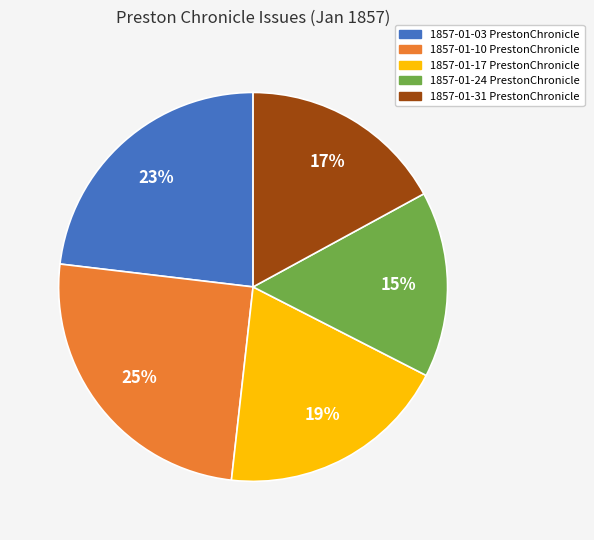

Is there a majority slice in this chart?

No